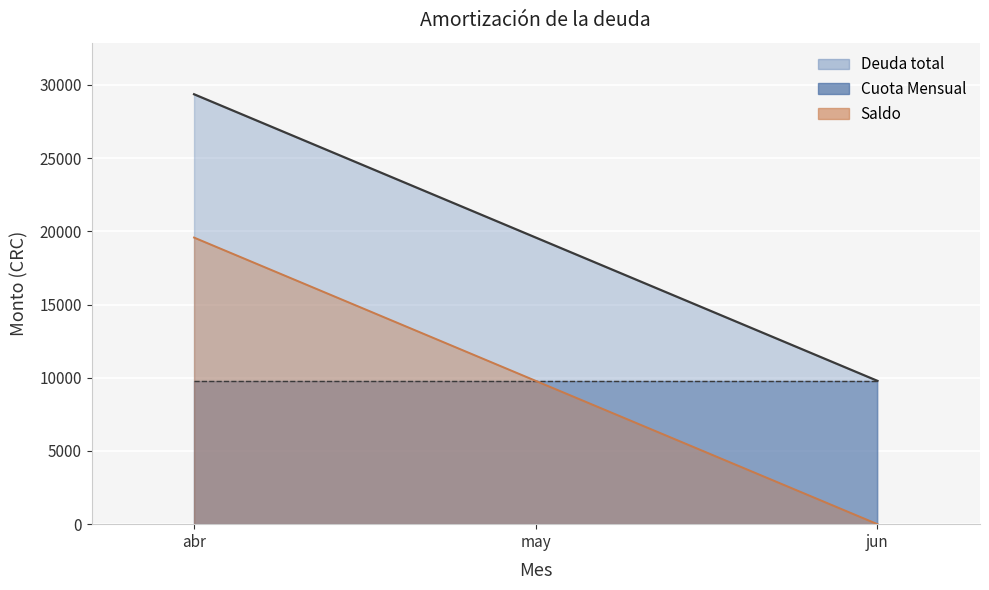

Read the Deuda total value at may.

19573.3